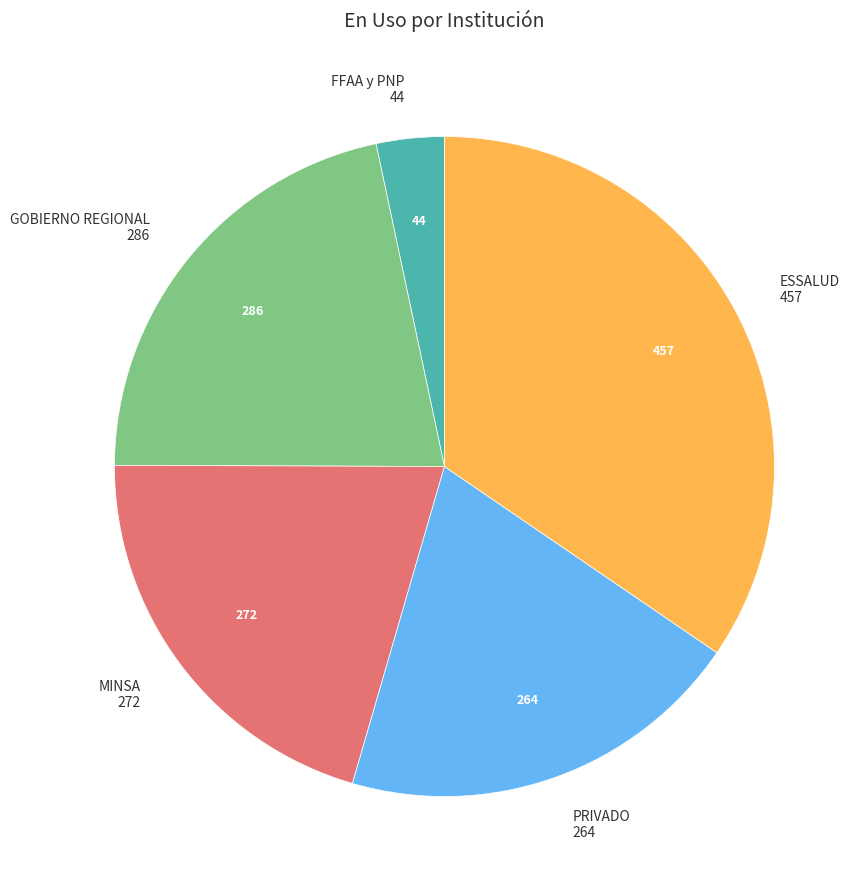

Is there any slice that represents more than half of the pie?

No